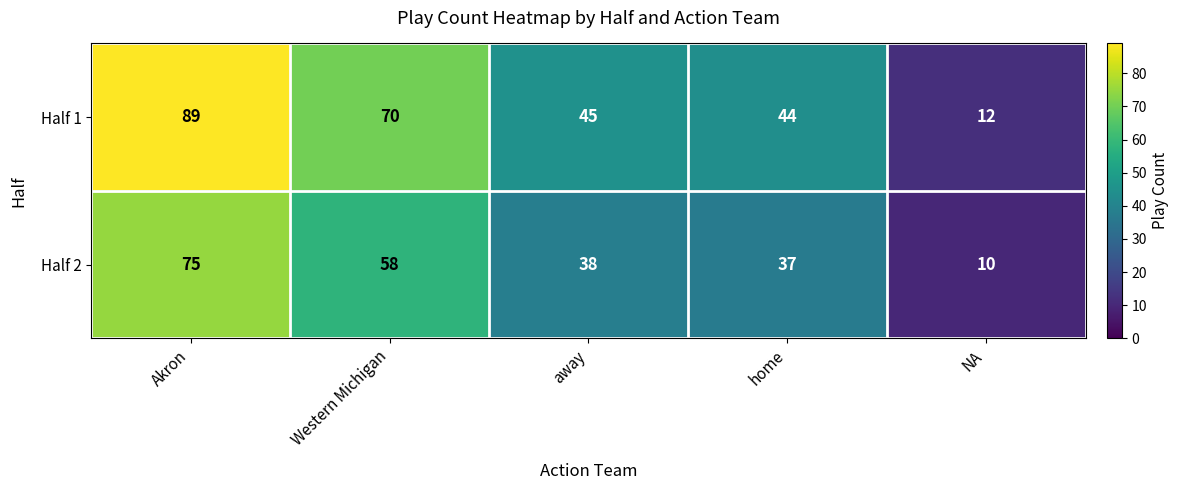

What is the maximum value shown in the chart?

89